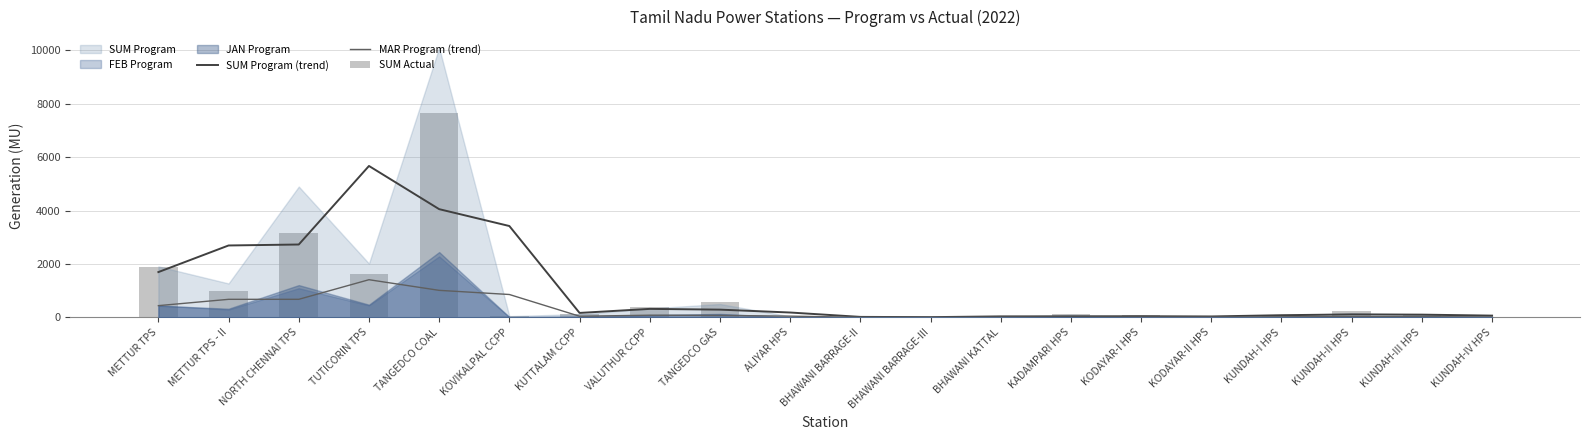

How many data points in SUM Program (trend) are above 166?

10